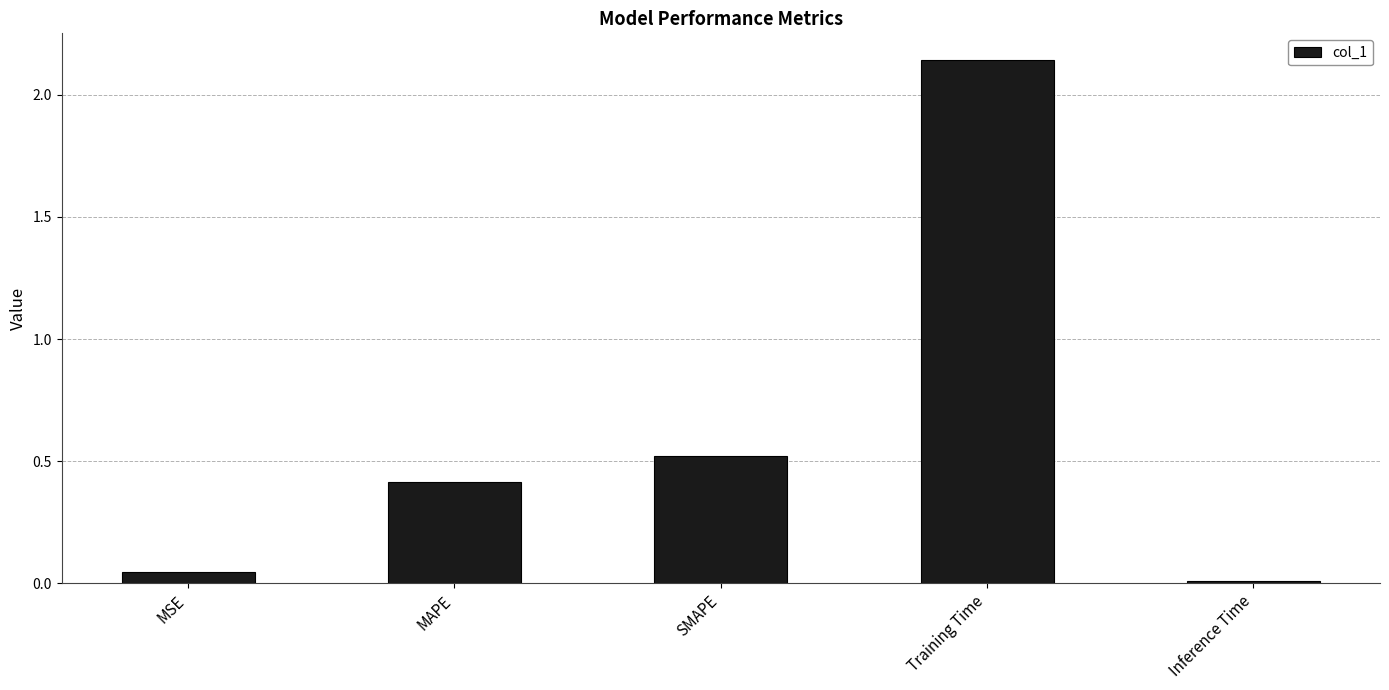

Is it true that the value at MAPE is 0.4?

True